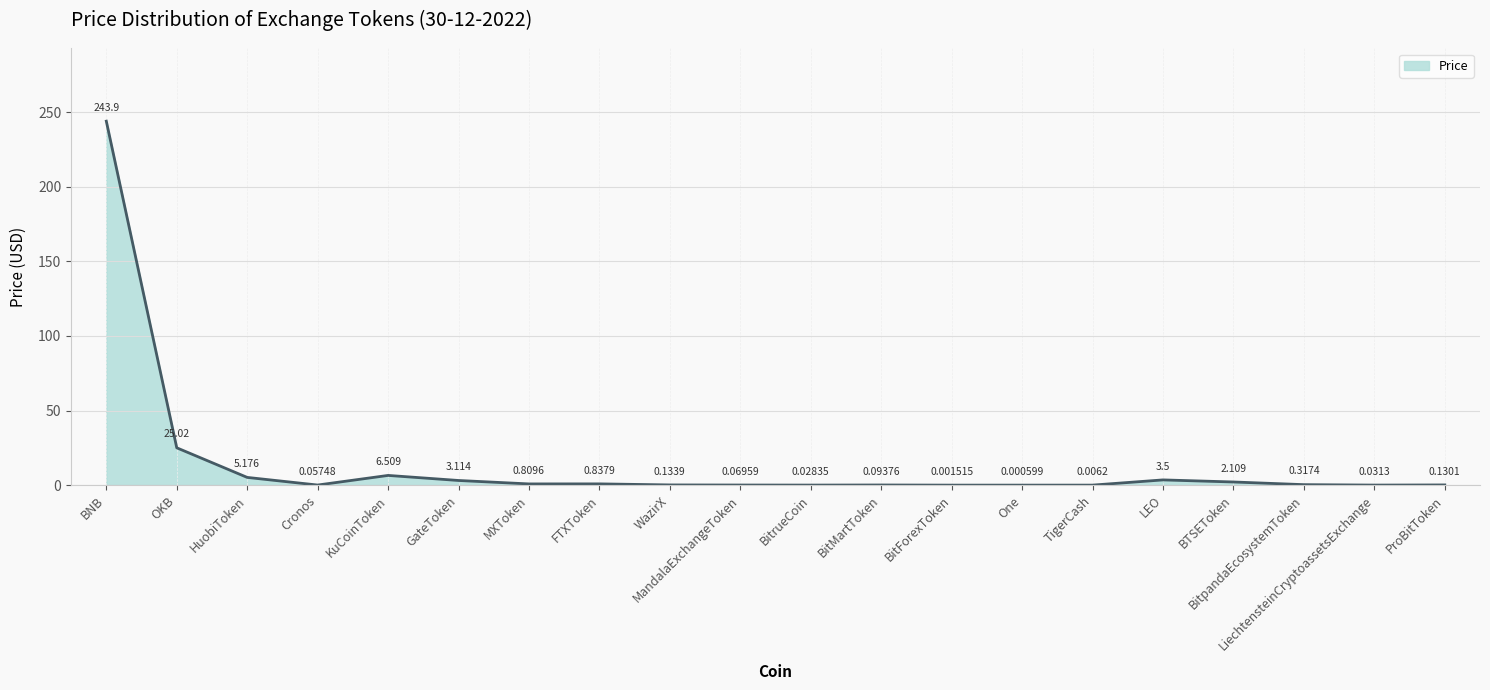

List the labels in order of value, largest first.

BNB, OKB, KuCoinToken, HuobiToken, LEO, GateToken, BTSEToken, FTXToken, MXToken, BitpandaEcosystemToken, WazirX, ProBitToken, BitMartToken, MandalaExchangeToken, Cronos, LiechtensteinCryptoassetsExchange, BitrueCoin, TigerCash, BitForexToken, One